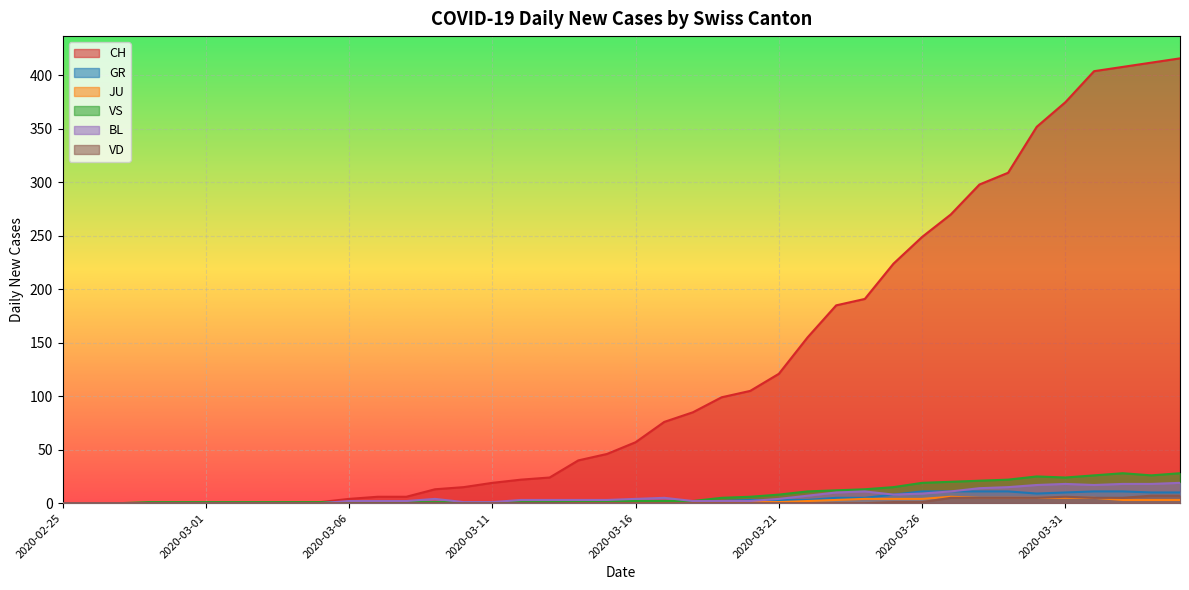

How many data points in BL are less than 3?

18